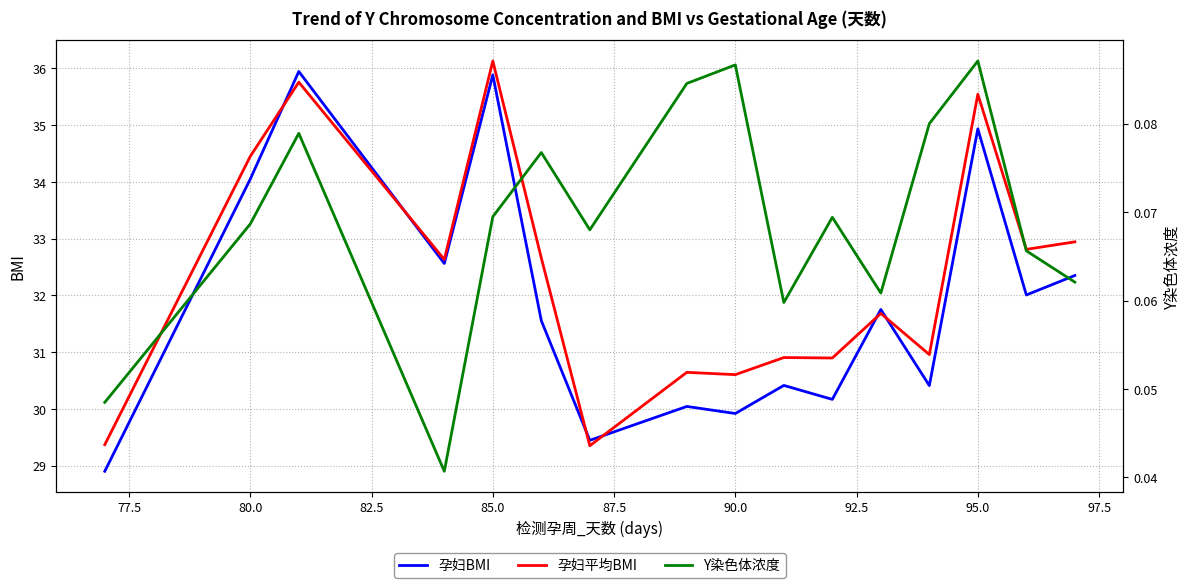

Is it true that 孕妇BMI equals 18.7 at 85.0?

False